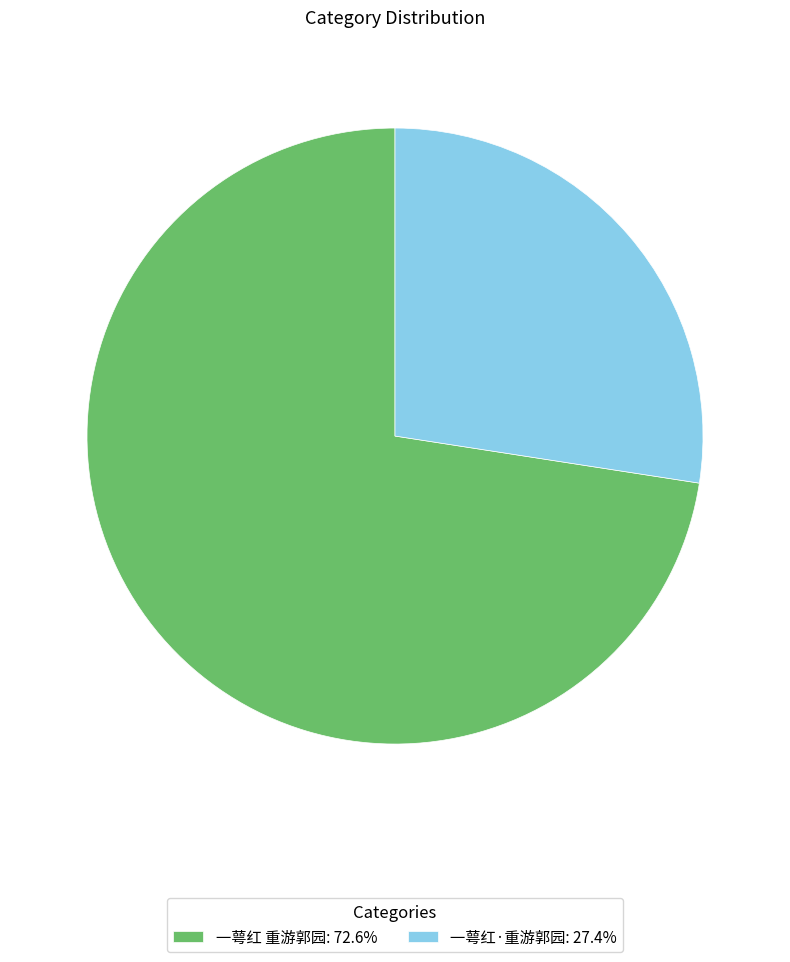

Which has a higher value, 一萼红·重游郭园 or 一萼红 重游郭园?

一萼红 重游郭园